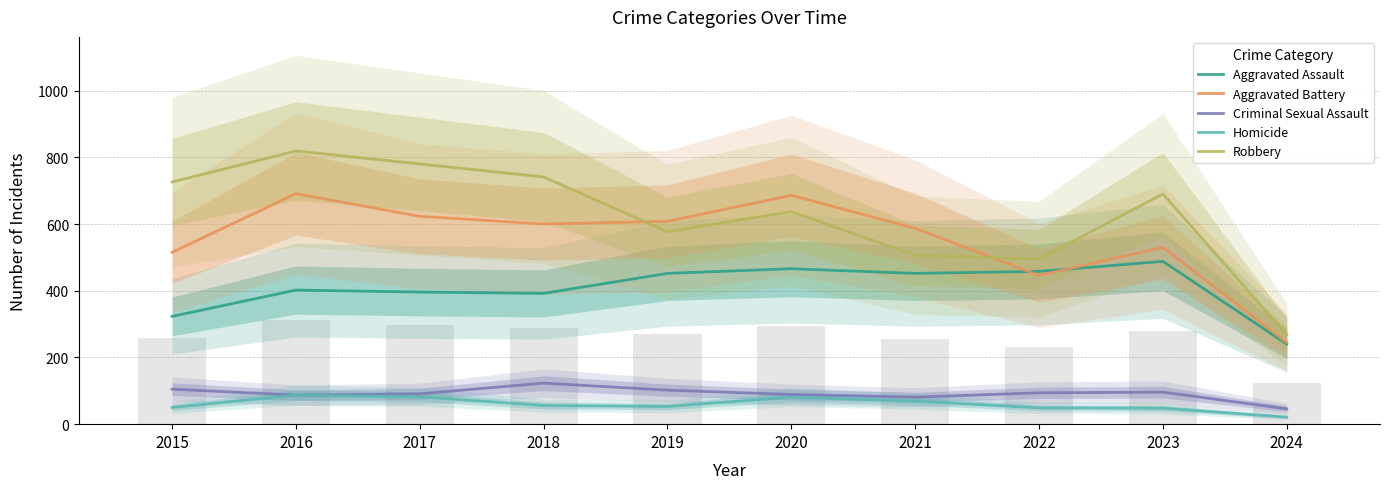

Reading right to left, what are all the values shown in this chart?

Aggravated Assault: 240	488	458	452	466	452	392	396	402	323
Aggravated Battery: 245	530	446	587	686	608	600	623	691	515
Criminal Sexual Assault: 46	96	94	81	89	102	123	91	87	105
Homicide: 21	48	49	69	81	53	56	82	87	50
Robbery: 268	690	495	506	637	577	741	780	819	726